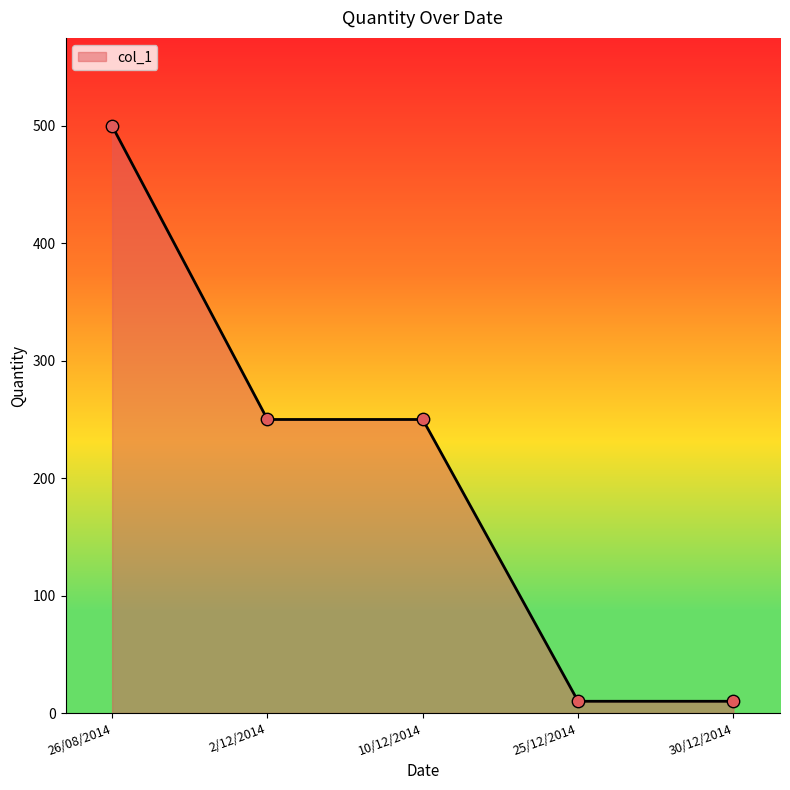

Approximately how many times larger is the value at 26/08/2014 compared to 30/12/2014?

50.0